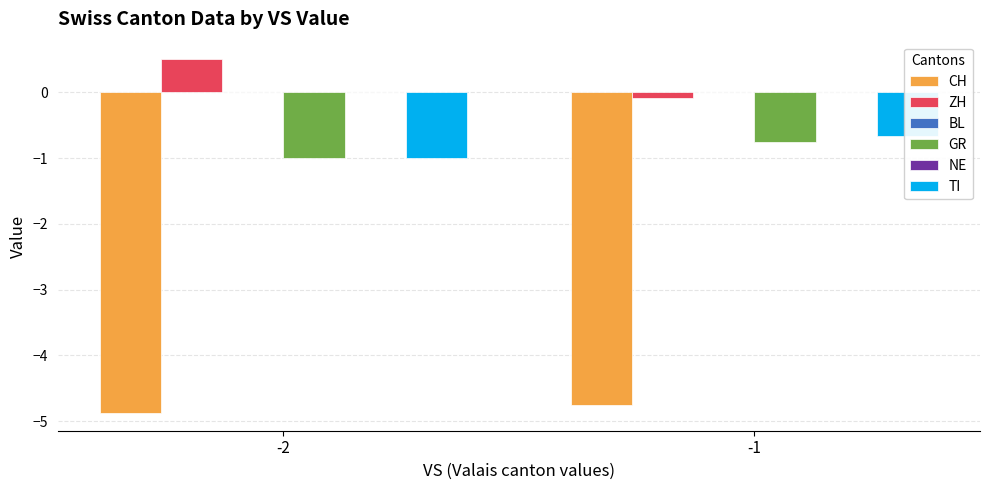

How many bars are there in total?

12